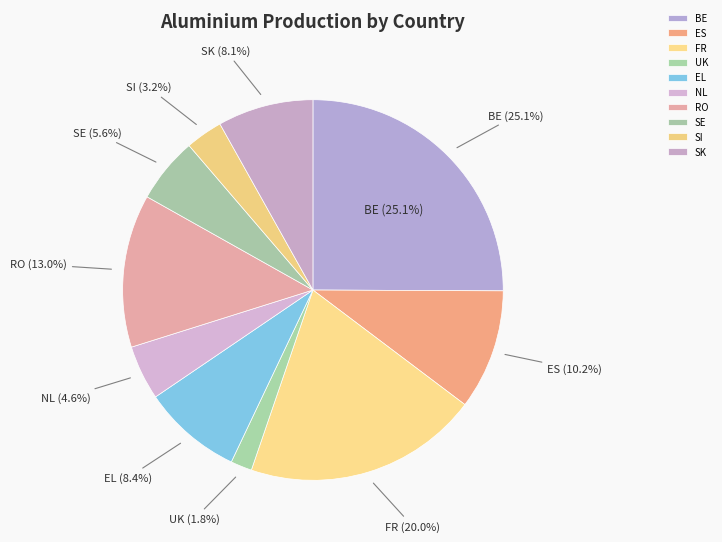

Combined, do BE and ES account for over 50%?

No